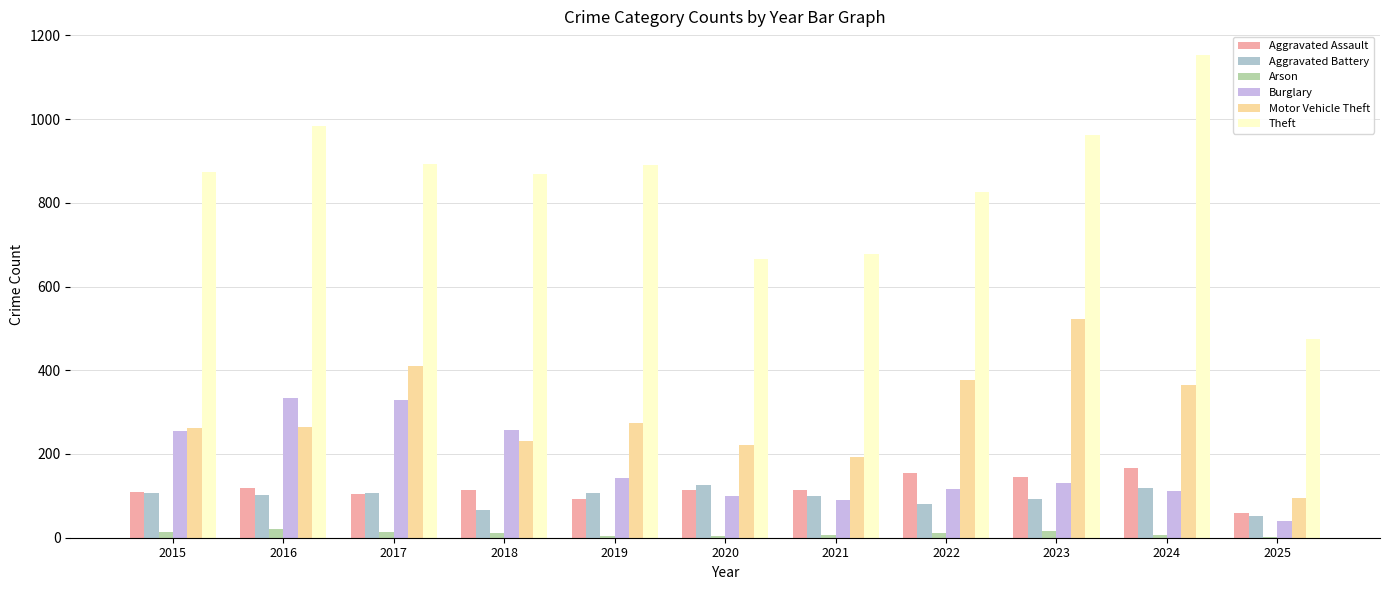

Which category has the highest value across all series?

2024